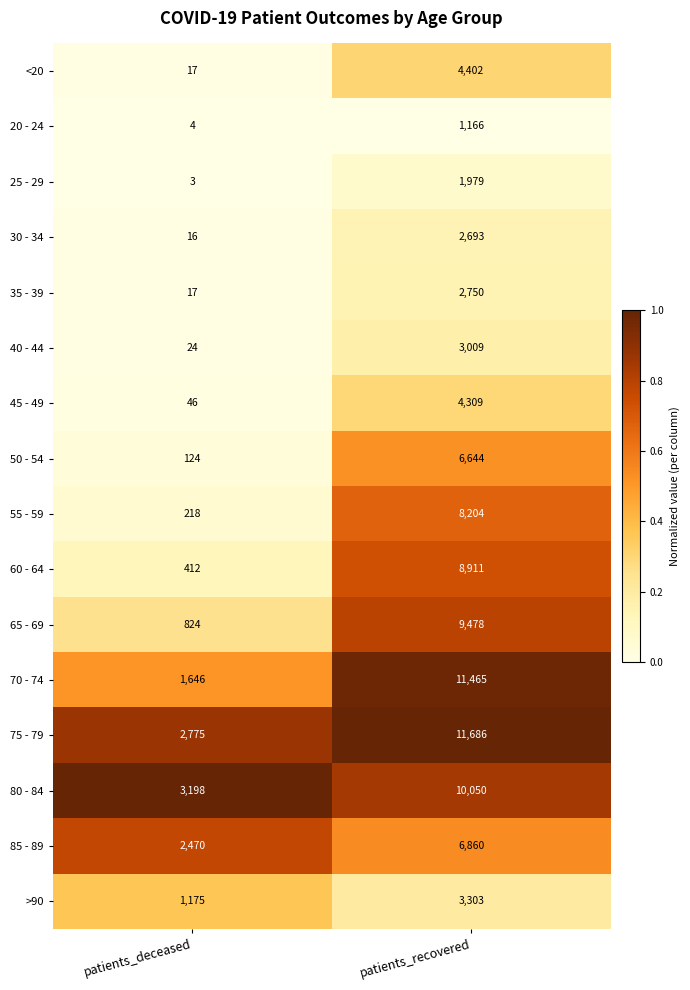

Which series has the largest range (max minus min)?

70 - 74